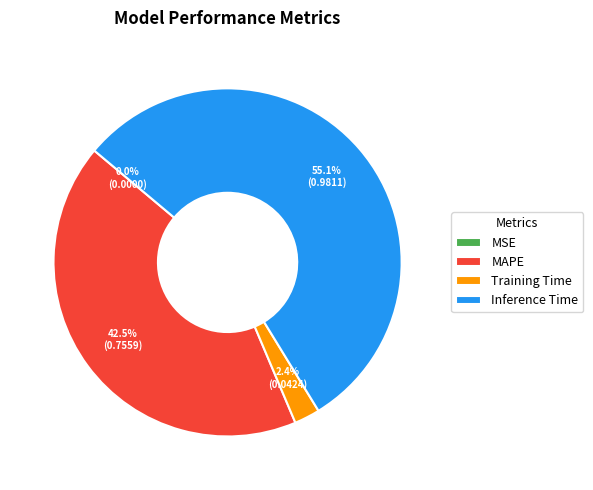

What portion of the pie excludes MAPE?

57.5%